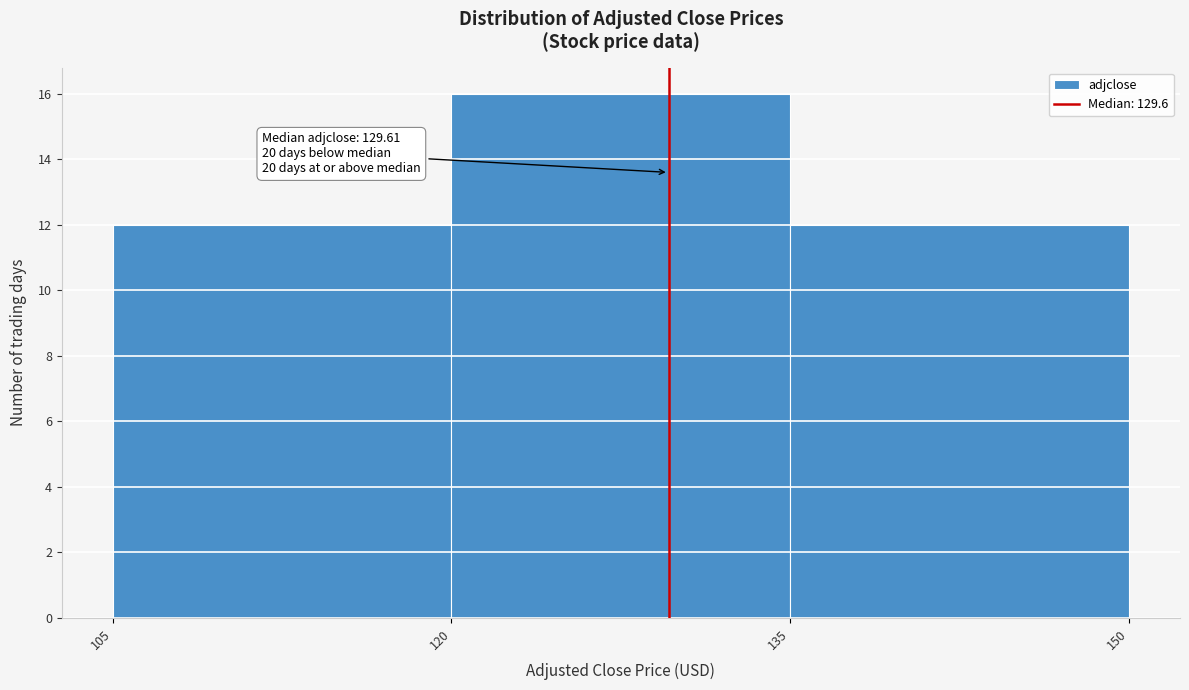

Which range on the x-axis has the tallest bar?

120 to 135